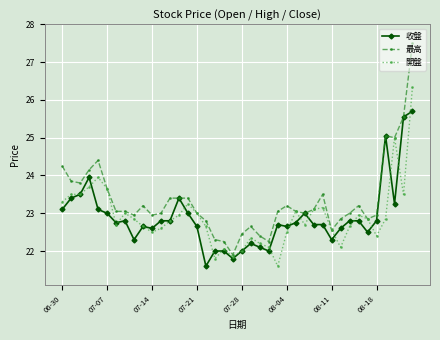

List the series in order of their peak value, lowest first.

收盤, 開盤, 最高